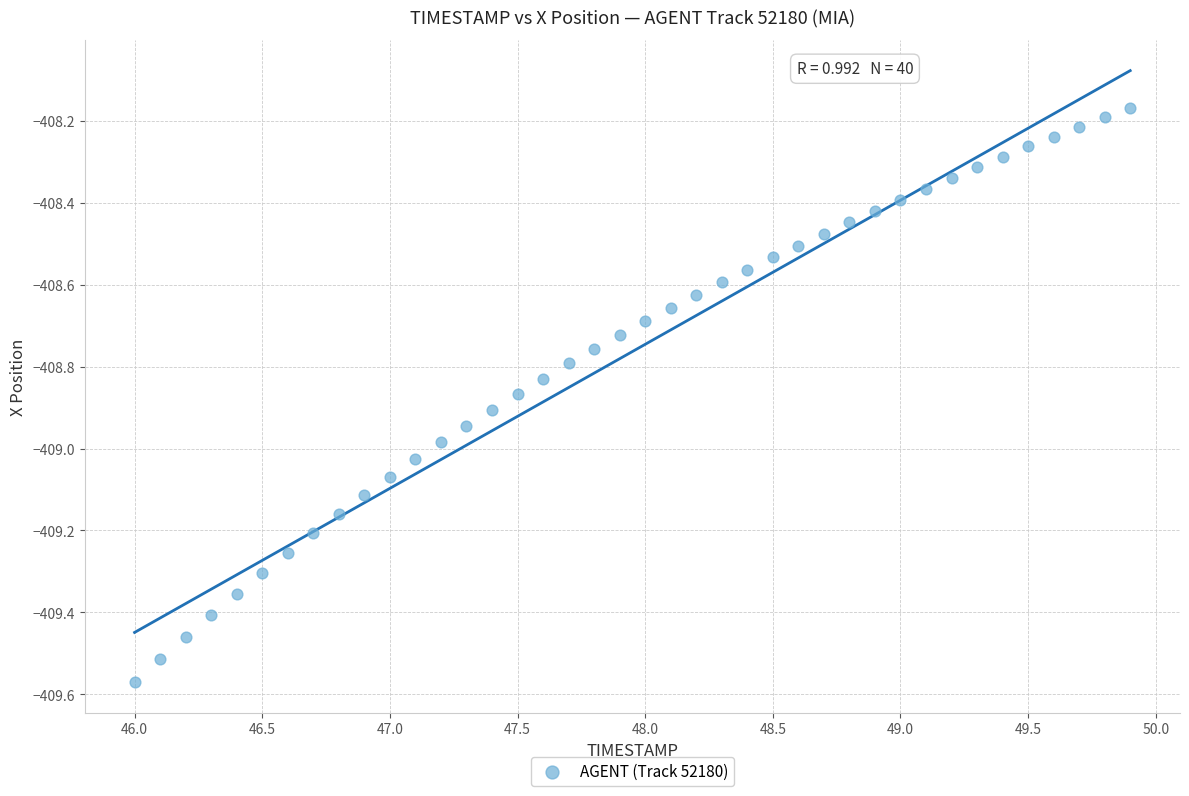

What is the range of Y values (max minus min)?

1.4